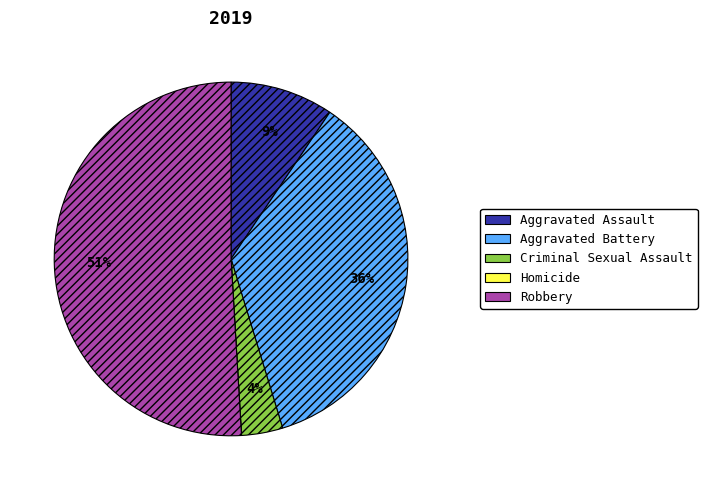

The Aggravated Assault slice represents 9% of the pie. True or false?

True